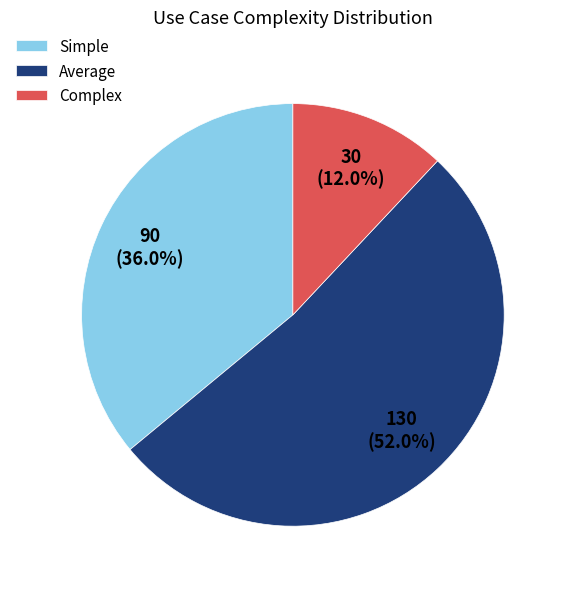

What is the majority slice?

Average